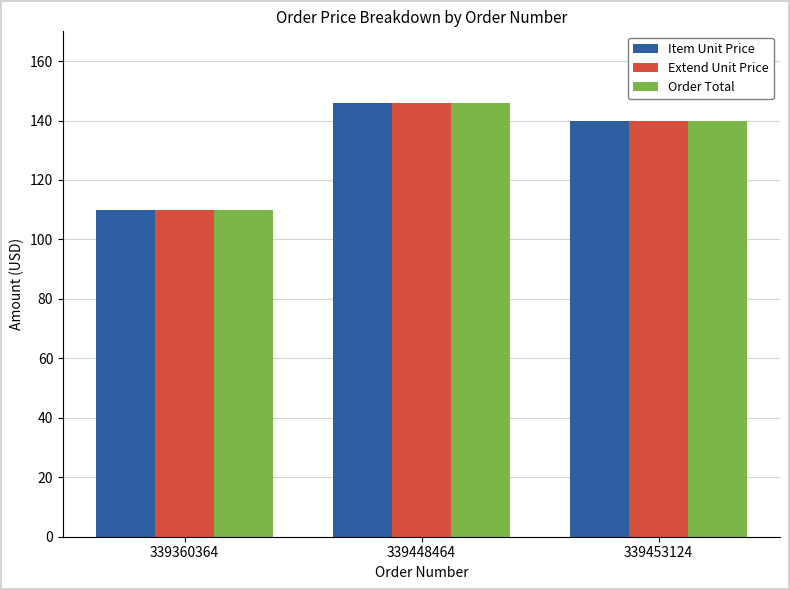

Where is Item Unit Price nearest to the value 127?

339453124